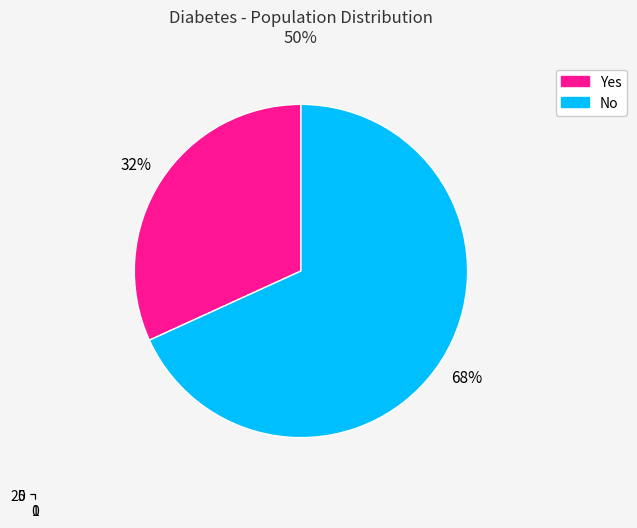

What percentage is the No slice, to the nearest percent?

68%